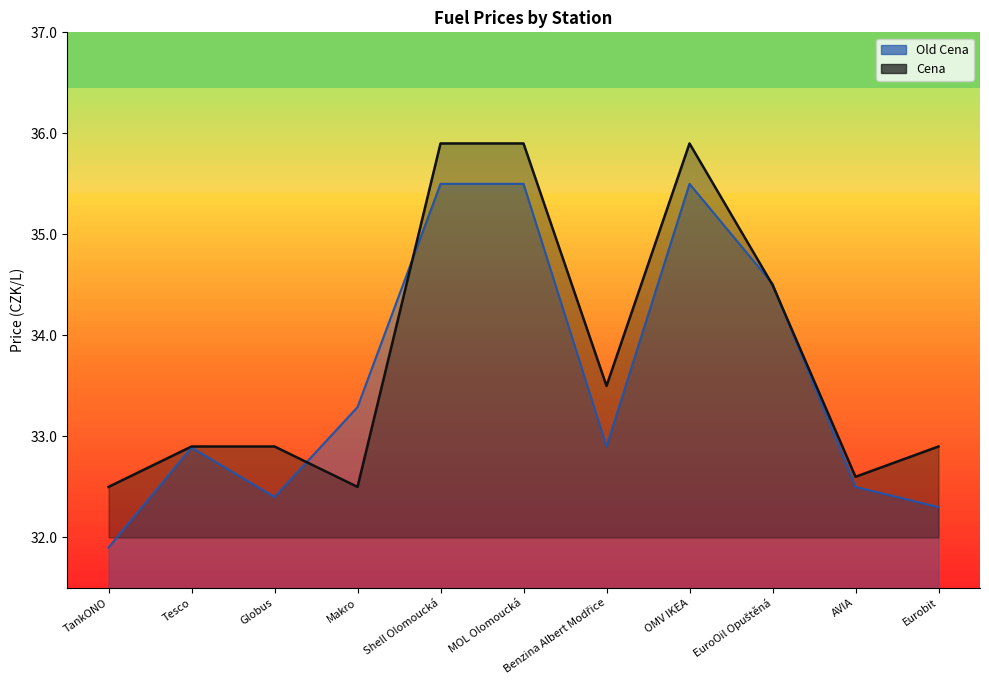

How many distinct data groups are displayed?

2